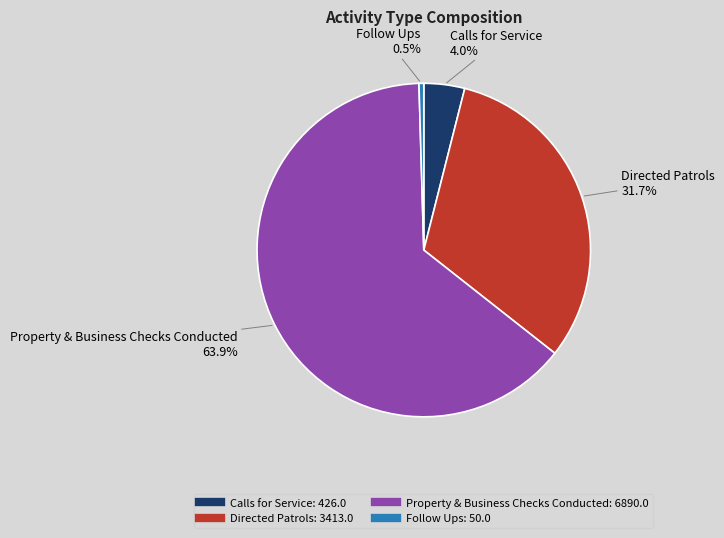

Count the number of slices in the pie.

4